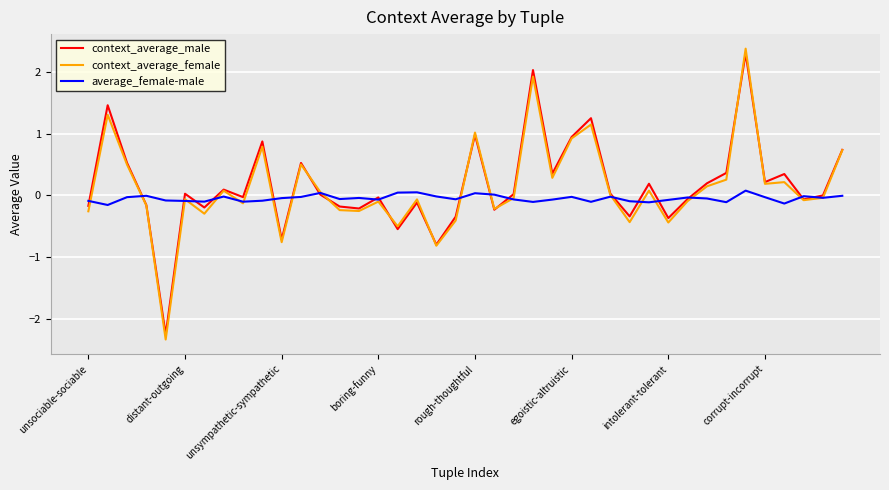

What is the smallest value displayed?

-2.3